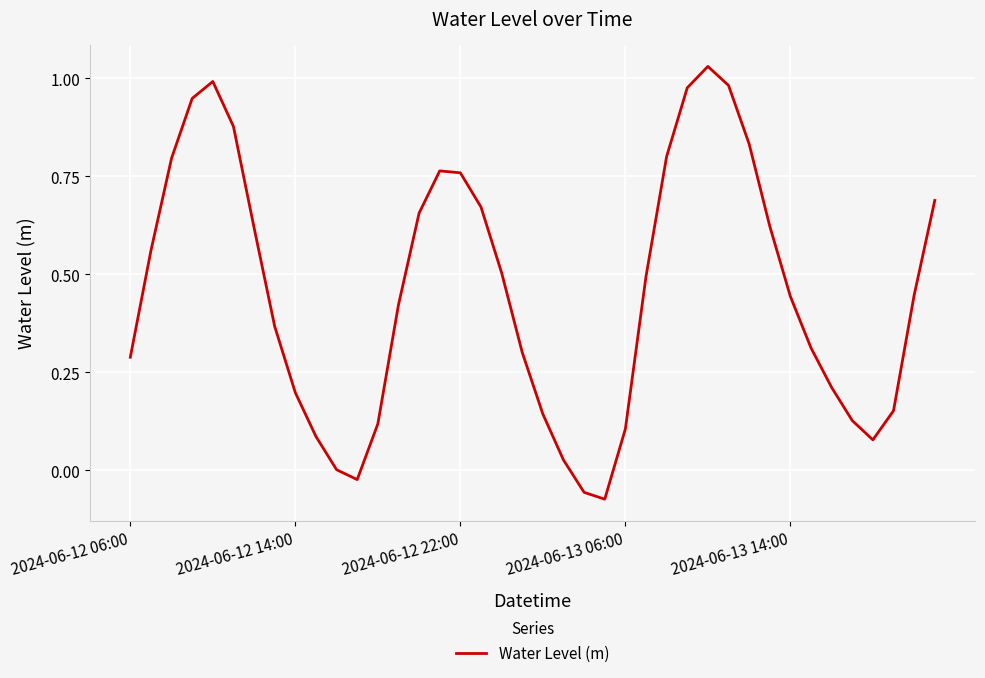

What is the average value?

0.5